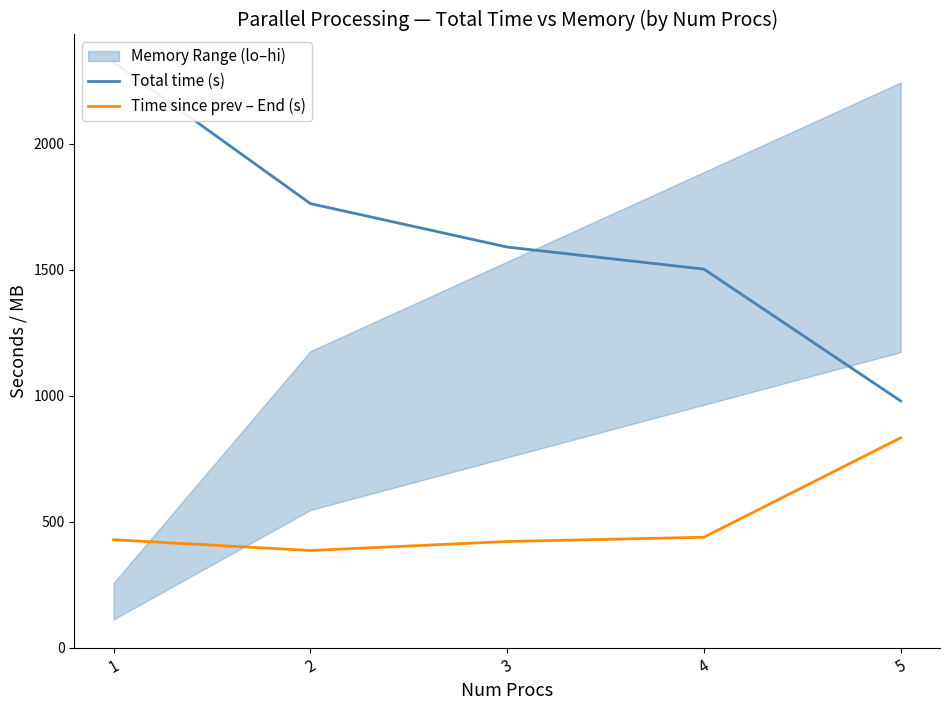

True or false: Total time (s) and Time since prev – End (s) cross at least once.

False